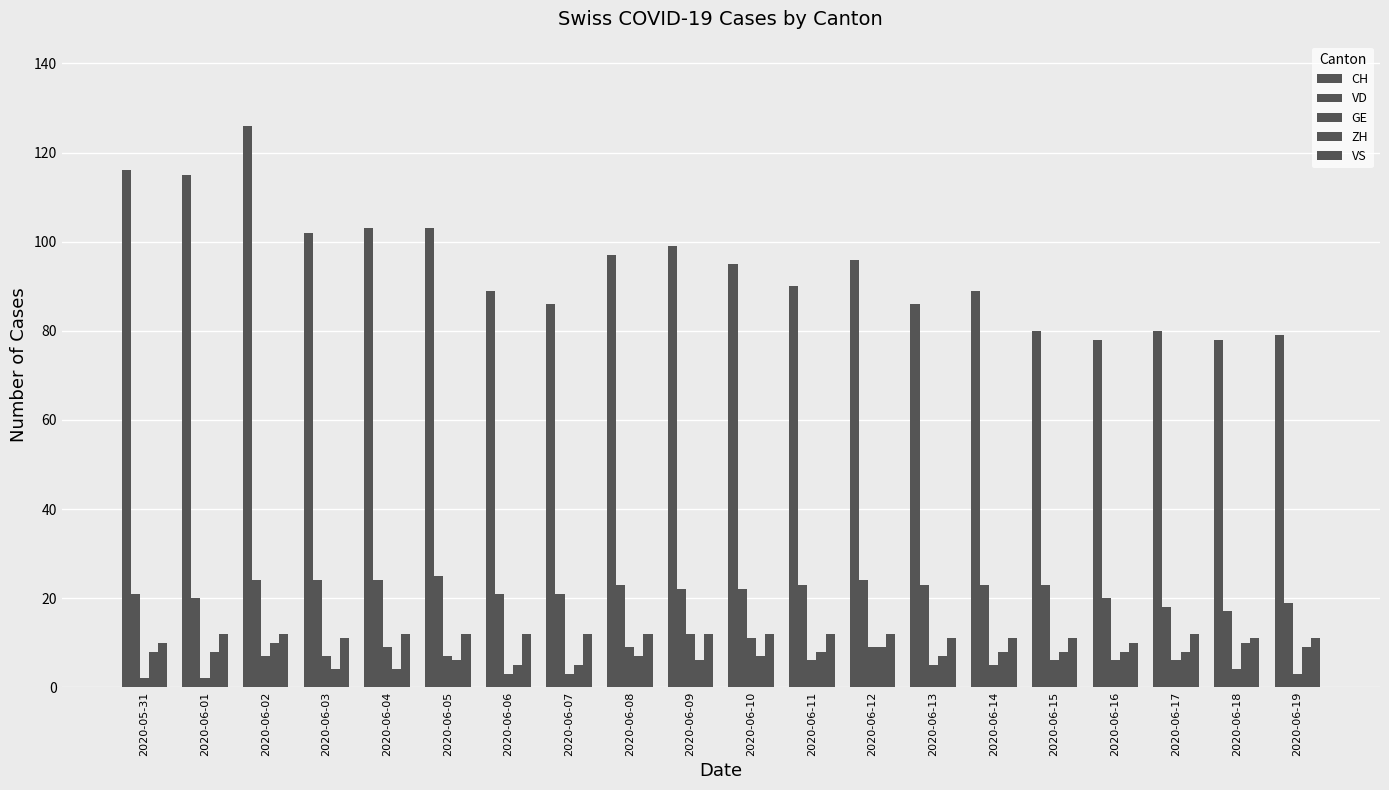

How many distinct data groups are displayed?

5